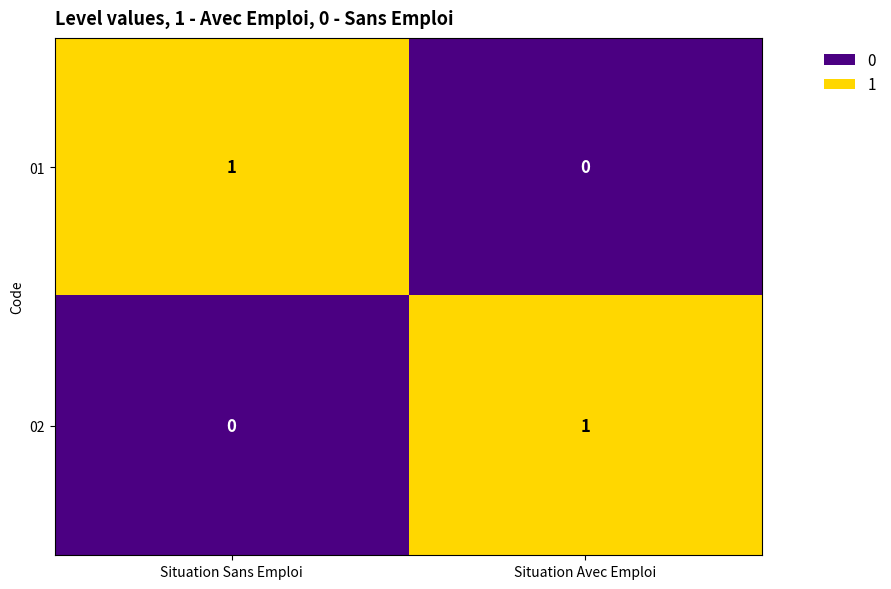

Reading left to right, extract all data points from this chart.

01: Situation Sans Emploi=1	Situation Avec Emploi=0
02: Situation Sans Emploi=0	Situation Avec Emploi=1